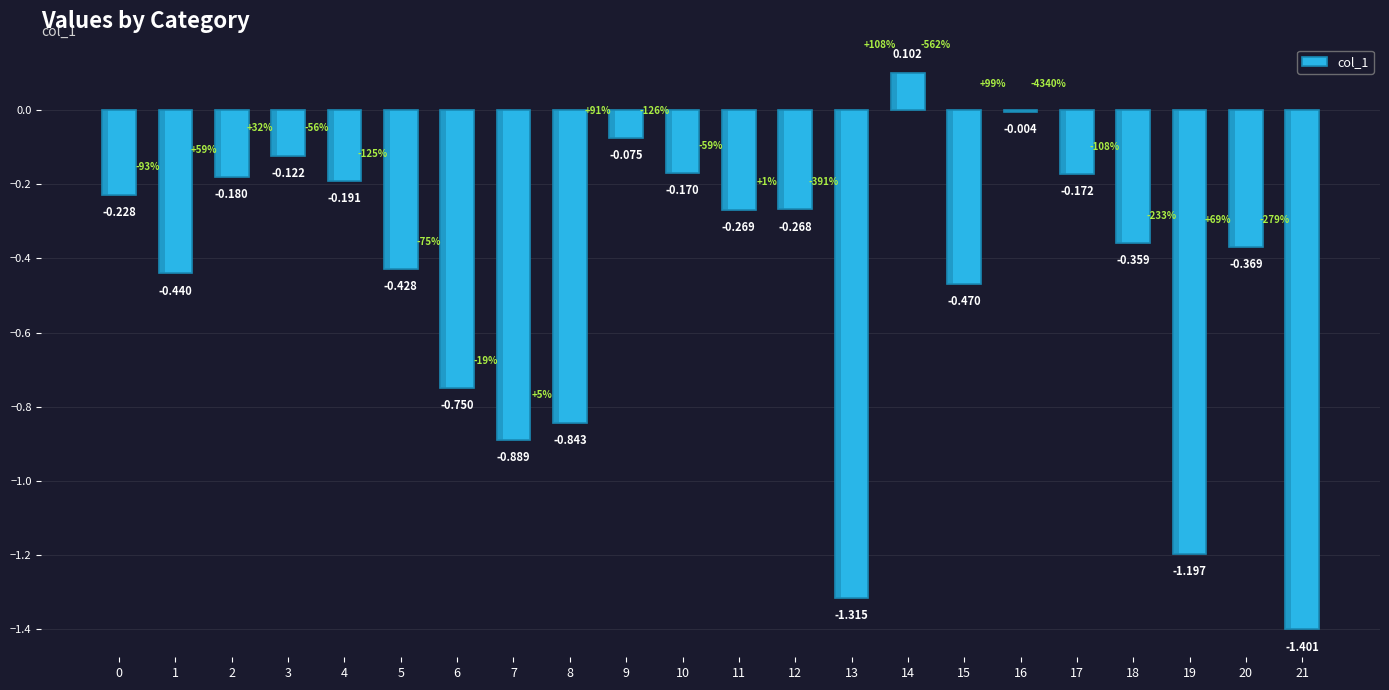

Rank the categories by value from lowest to highest.

21, 13, 19, 7, 8, 6, 15, 1, 5, 20, 18, 11, 12, 0, 4, 2, 17, 10, 3, 9, 16, 14